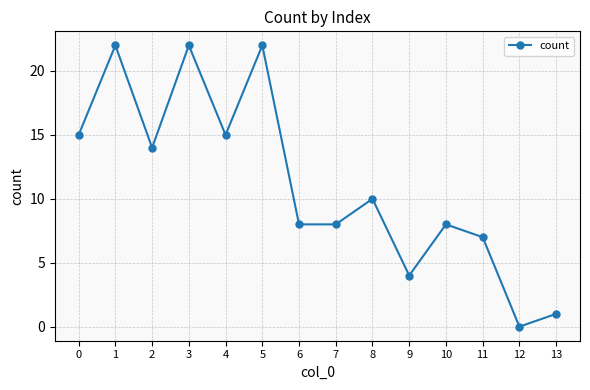

What is the difference between the maximum and minimum values?

22